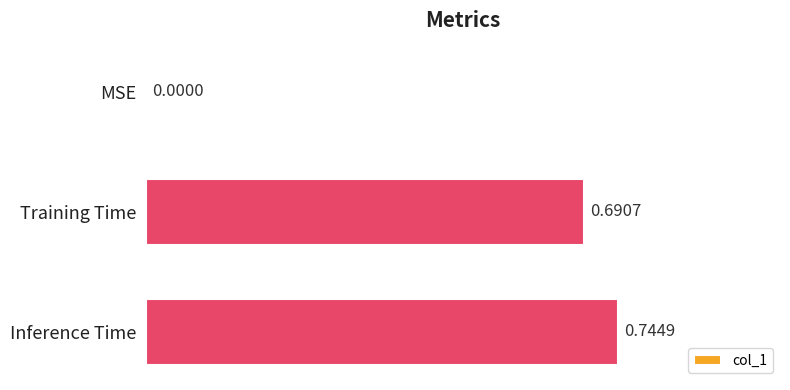

How many distinct data groups are displayed?

1